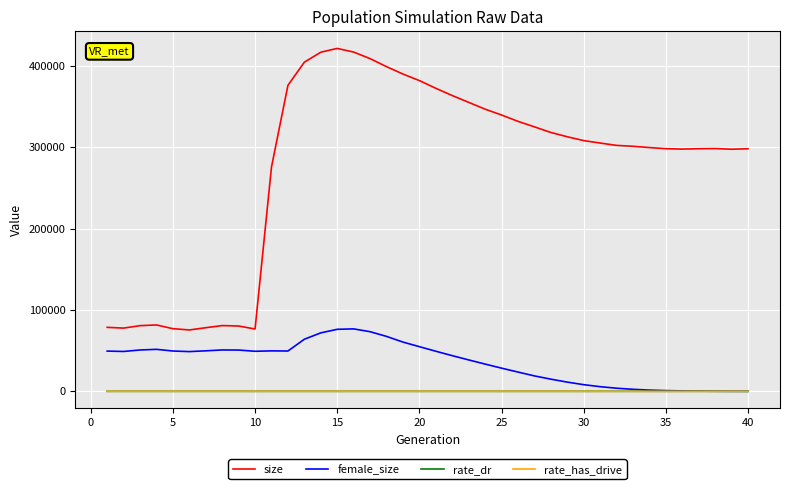

Does the chart display data point markers on the line(s)?

No